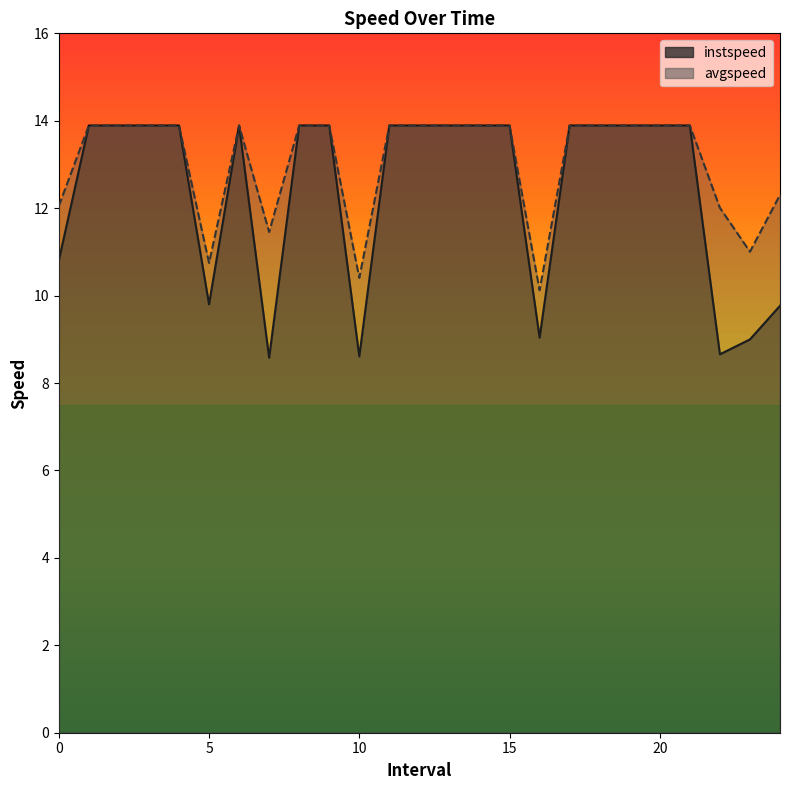

List the series in order of their overall mean, highest first.

avgspeed, instspeed